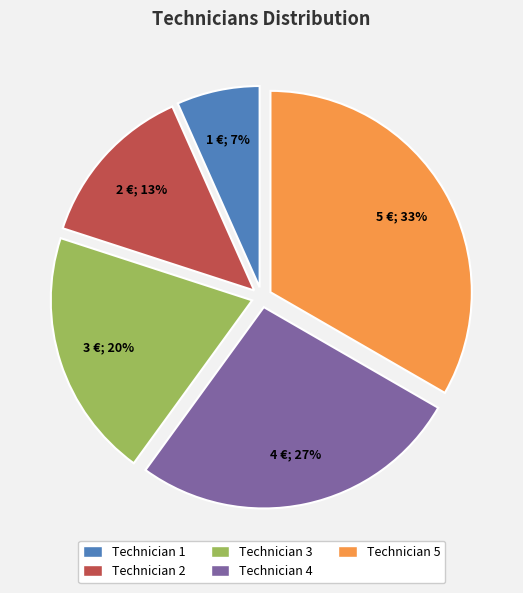

What is the smallest slice in the pie chart?

Technician 1